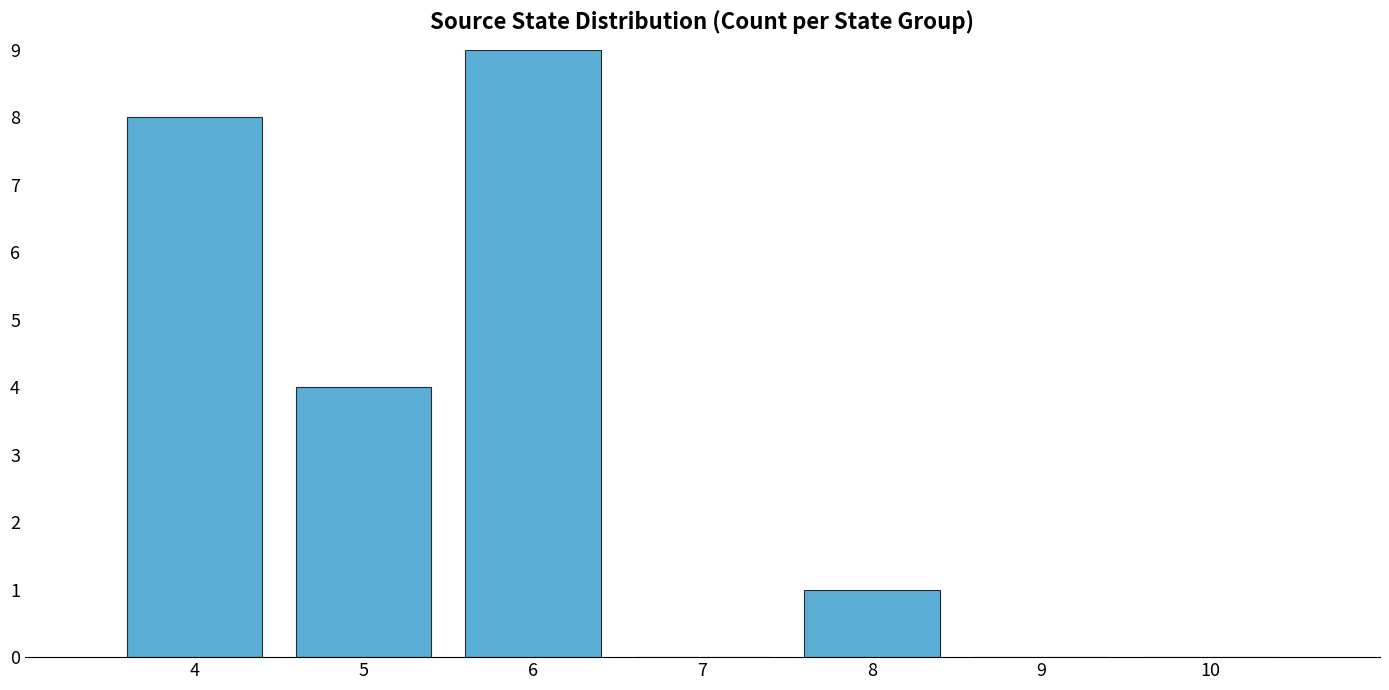

What is the approximate value at 5?

4